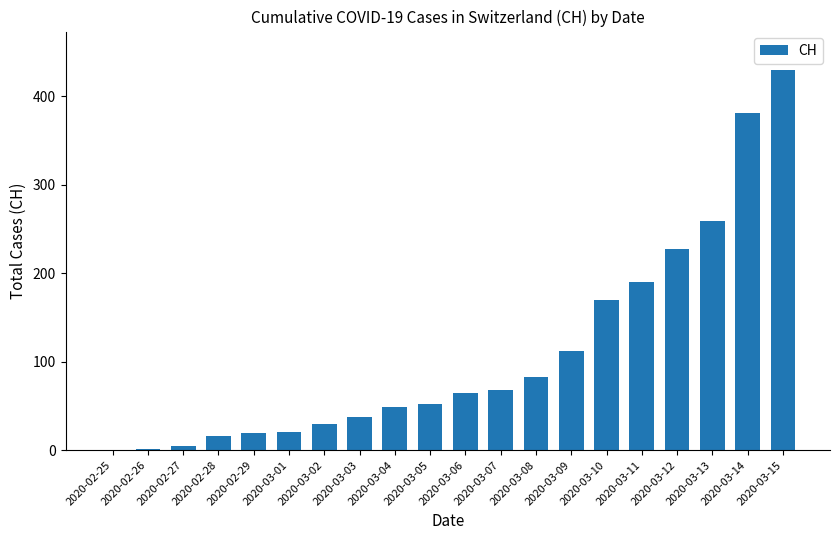

What is the ratio of the value at 2020-03-06 to the value at 2020-03-04?

1.3